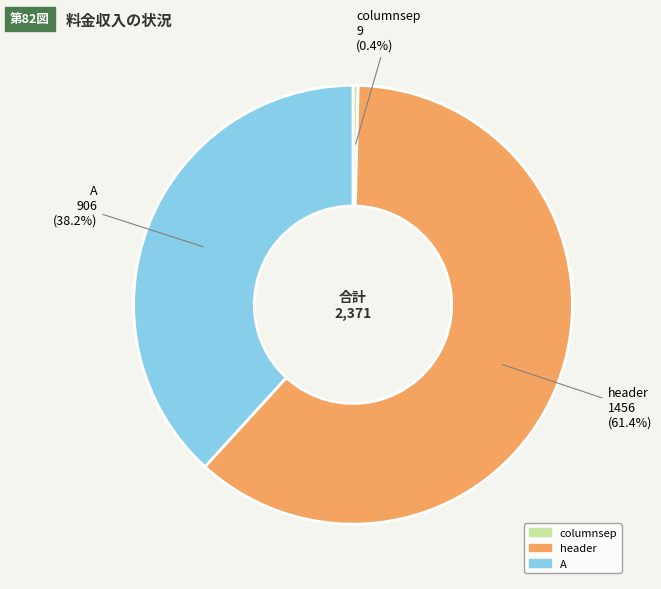

Rank the categories by value from lowest to highest.

columnsep, A, header